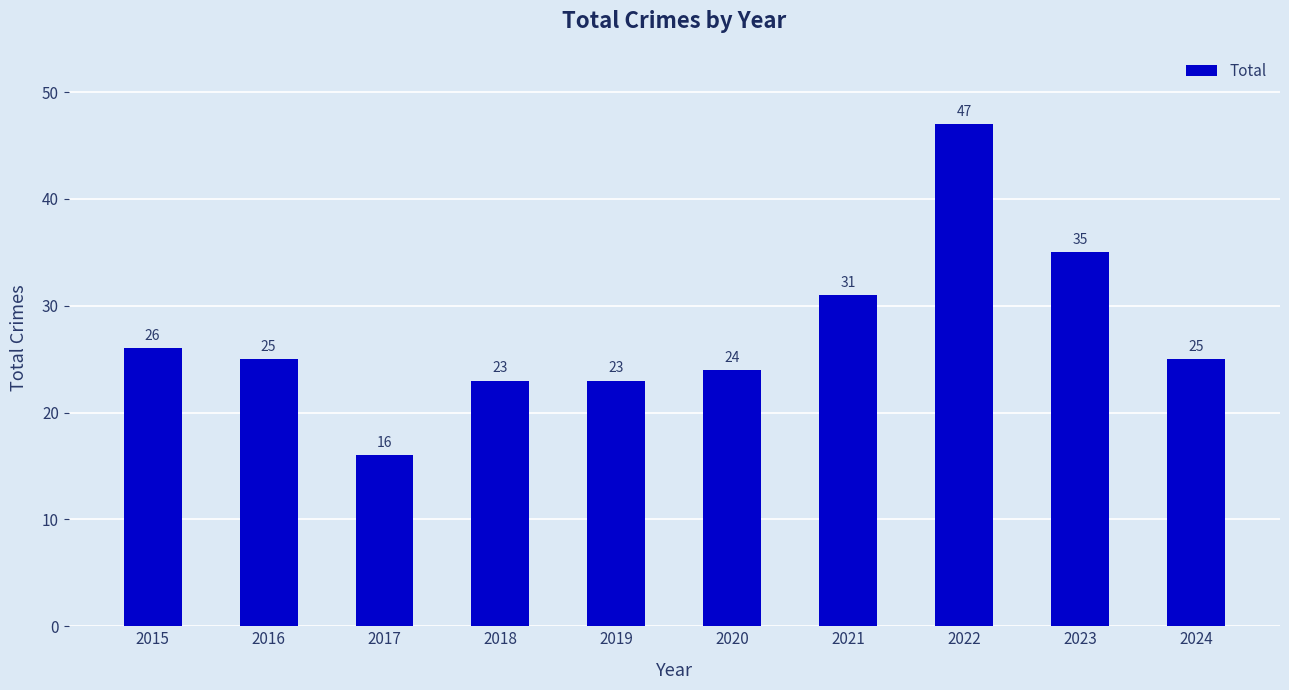

Which label corresponds to the smallest value in the chart?

2017